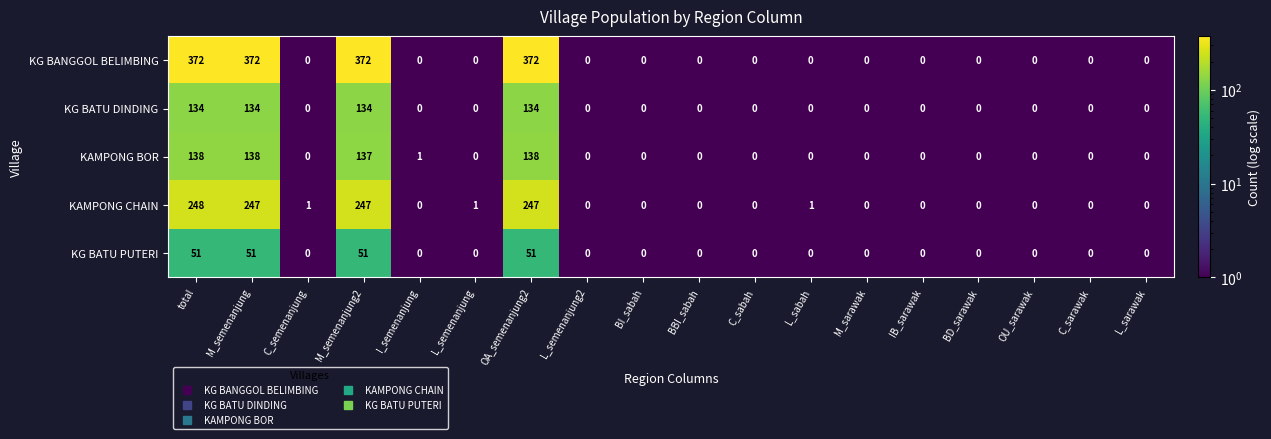

The value of KG BATU DINDING at BD_sarawak is 0. True or false?

True